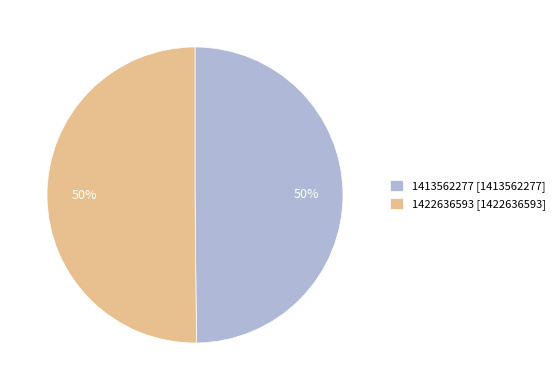

Count the number of slices in the pie.

2